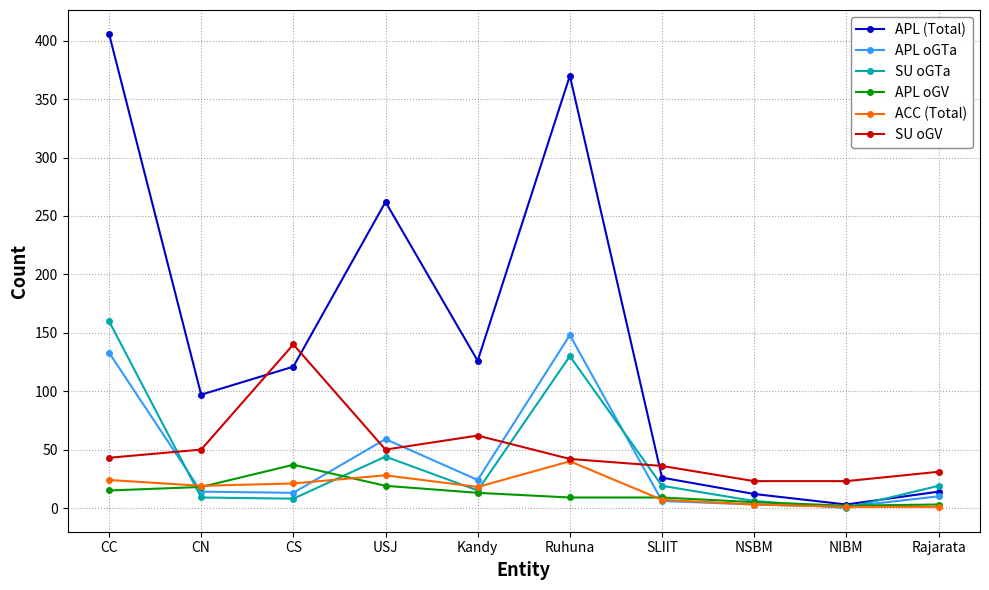

What is the greatest value displayed?

406